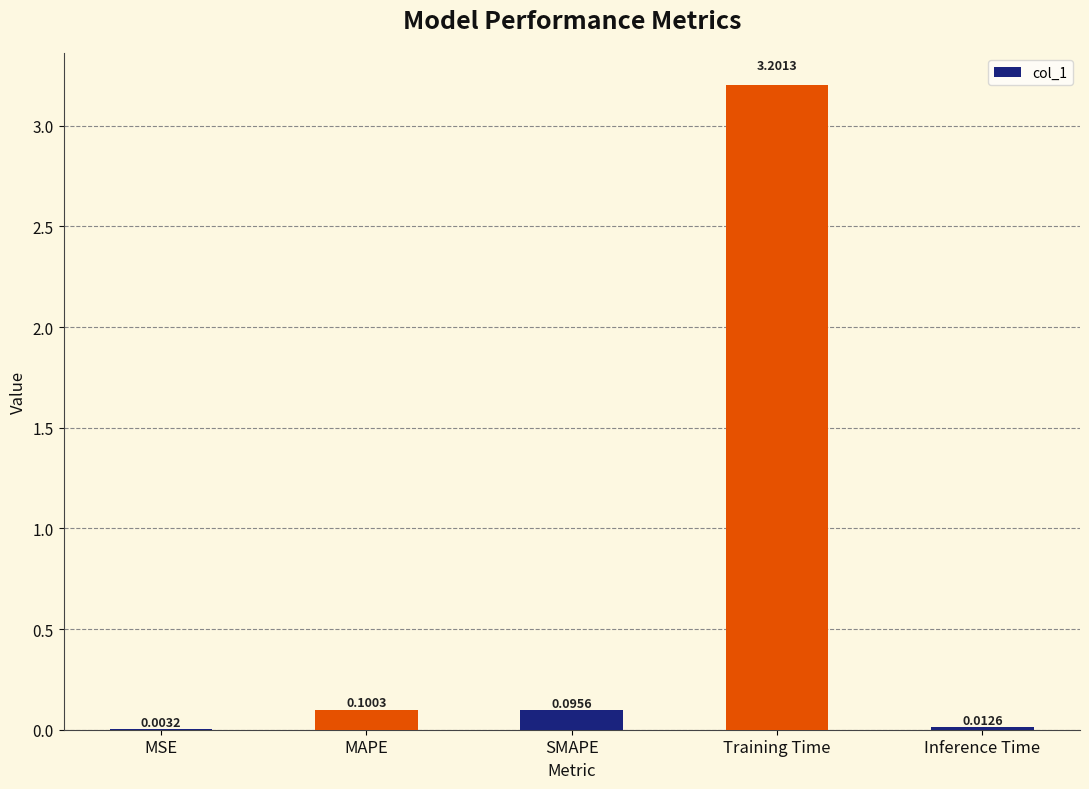

Between Training Time and SMAPE, which is larger?

Training Time